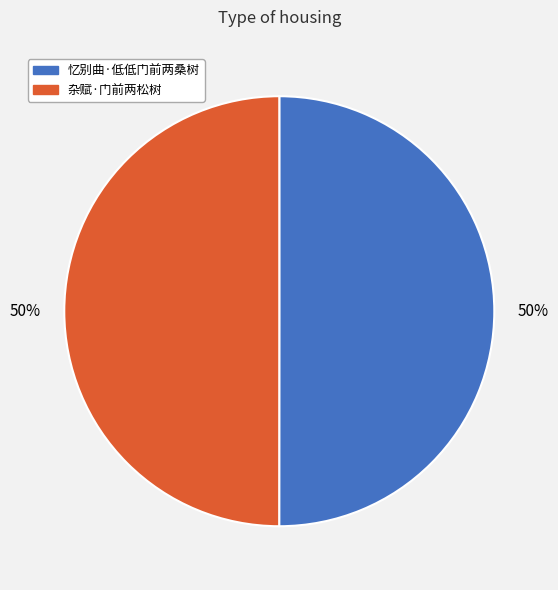

To the nearest percent, what is the average slice percentage?

50%